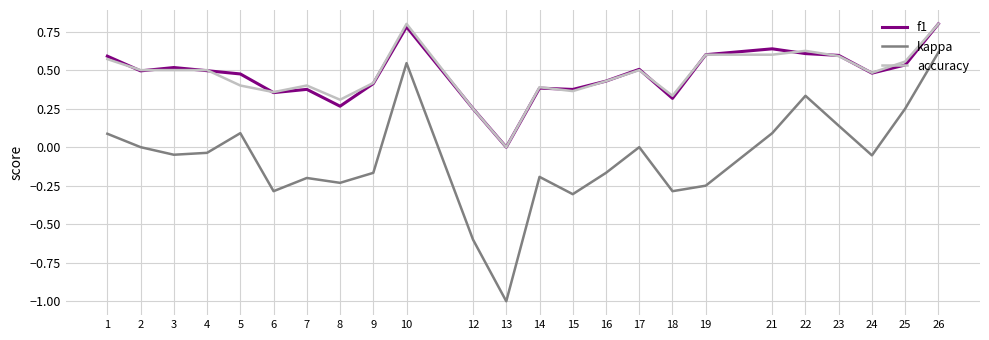

Is this an area chart (filled region under the line)?

No